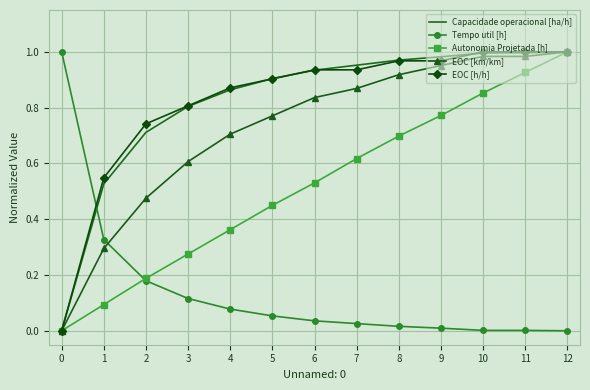

Is the value of EOC [km/km] at 11 greater than the value of Capacidade operacional [ha/h] at 8?

Yes